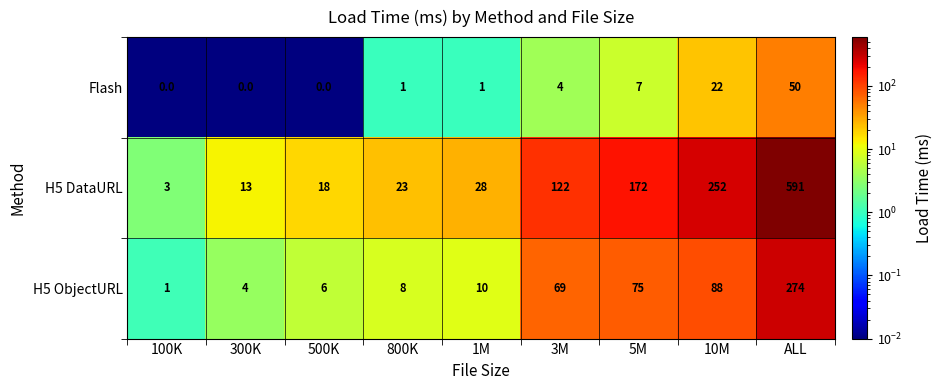

Which series has the widest spread of values?

H5 DataURL